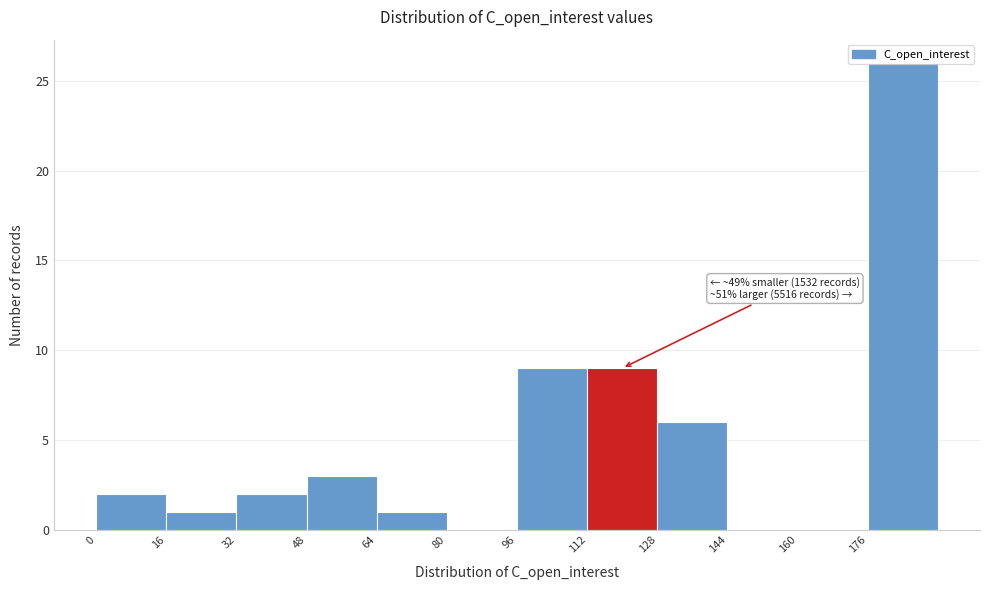

Over which range of the x-axis is the bar tallest?

176 to 192